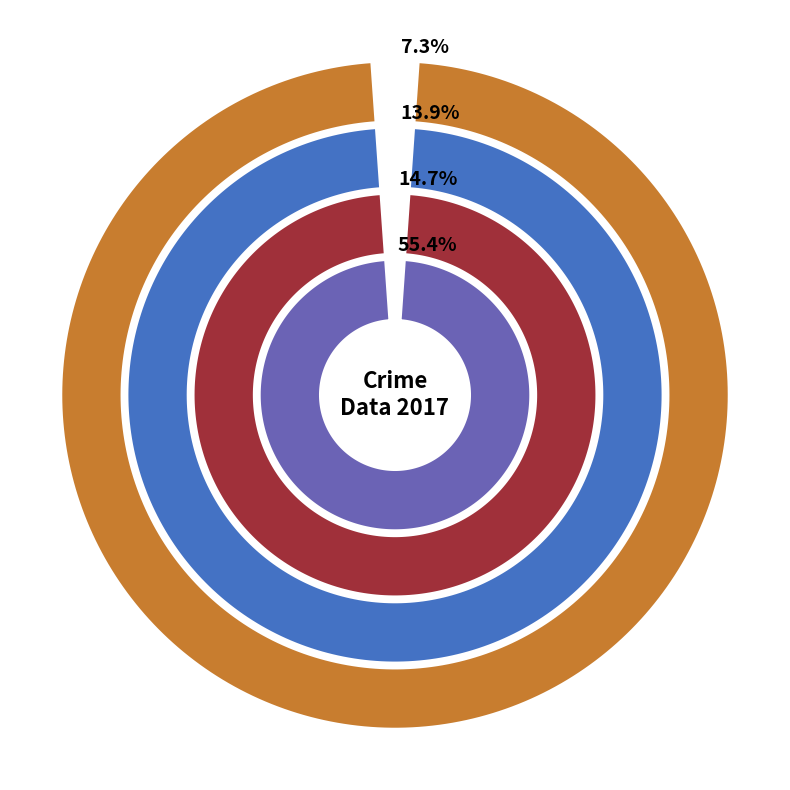

What is the largest slice in the pie chart?

Theft